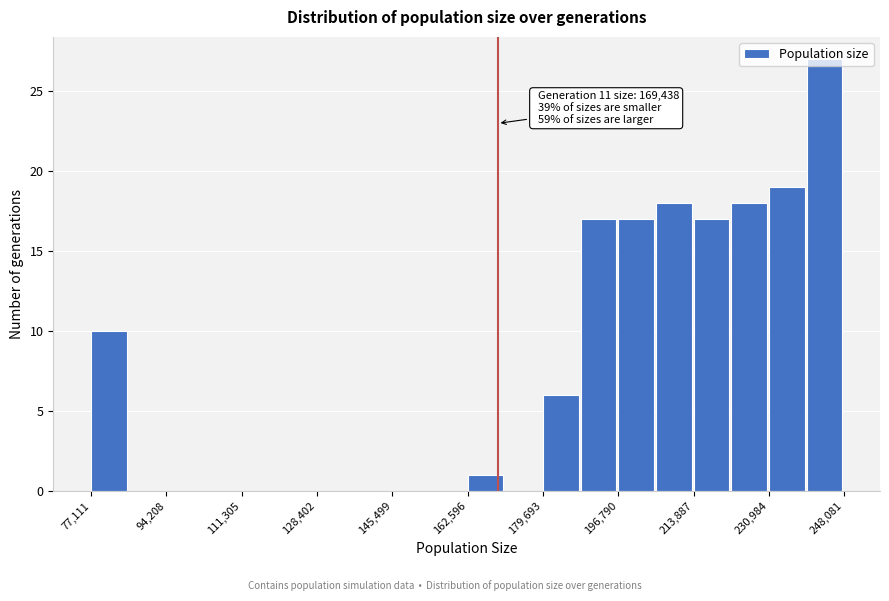

Over which range of the x-axis is the bar tallest?

240000 to 248000